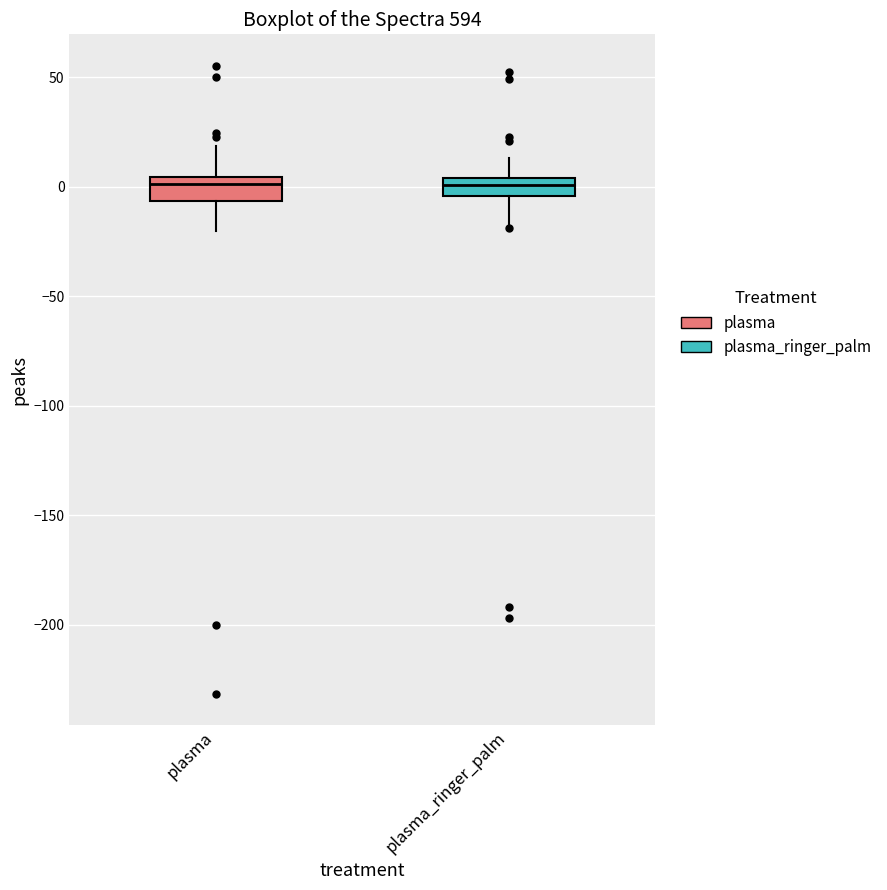

Reading left to right, transcribe this box plot: for each box, give where its median line is, the range the box spans, and where its two whiskers end, as read against the y-axis. The values are not printed on the chart, so give them approximately, as read against the axis.

plasma: median 0, box -5 to 5, whiskers -20 to 20
plasma_ringer_palm: median 0, box -5 to 5, whiskers -15 to 15